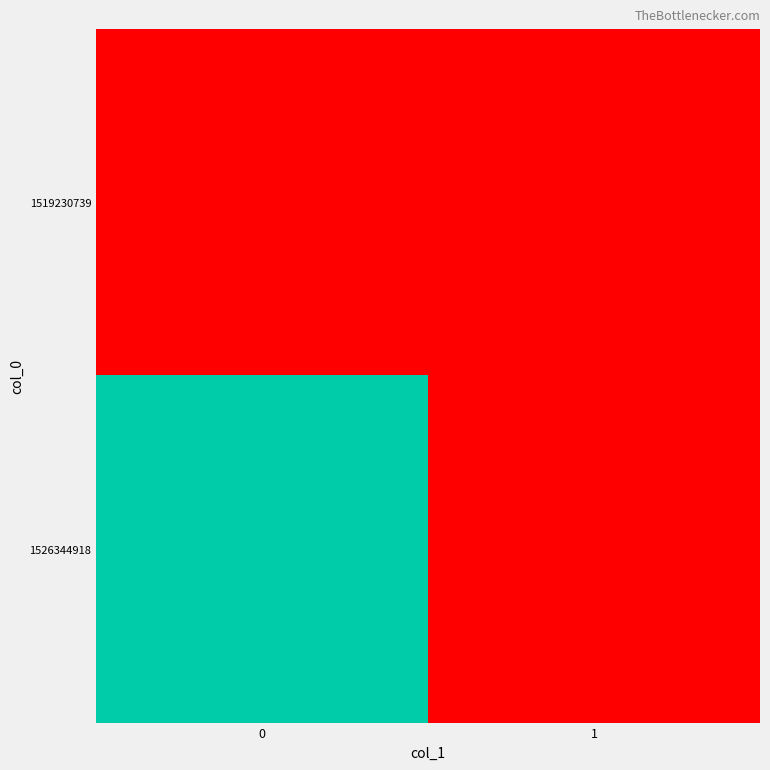

Reading left to right, transcribe all the data shown in this chart.

1519230739: 0=0	1=0
1526344918: 0=1	1=0